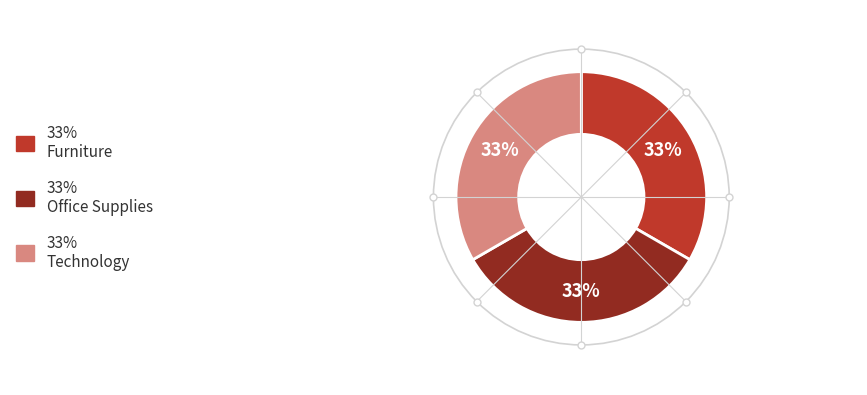

How many segments does this pie chart have?

3